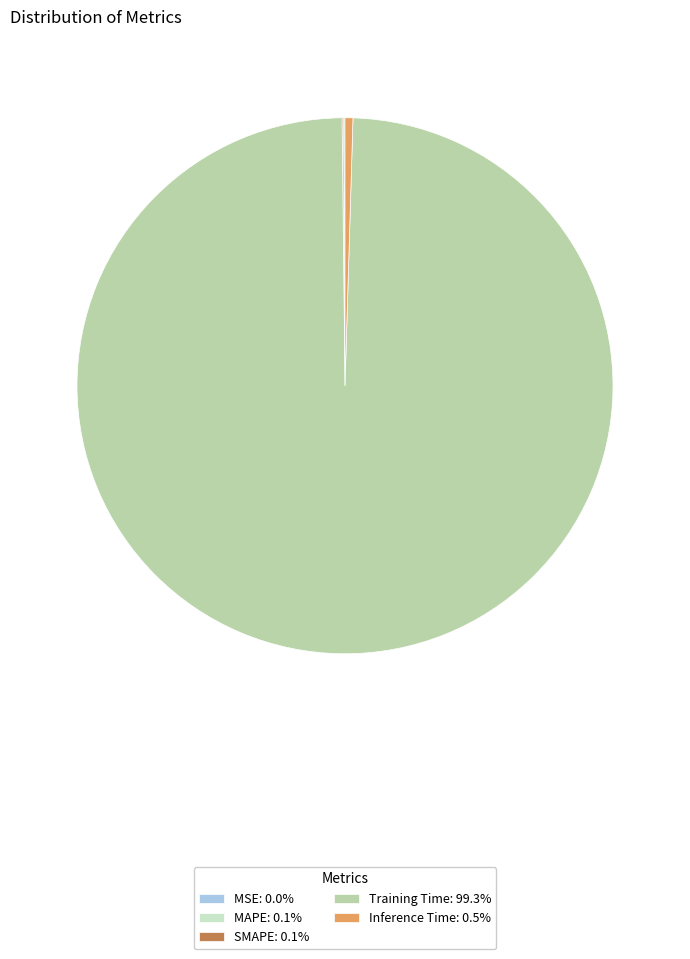

Does any single category account for the majority?

Yes